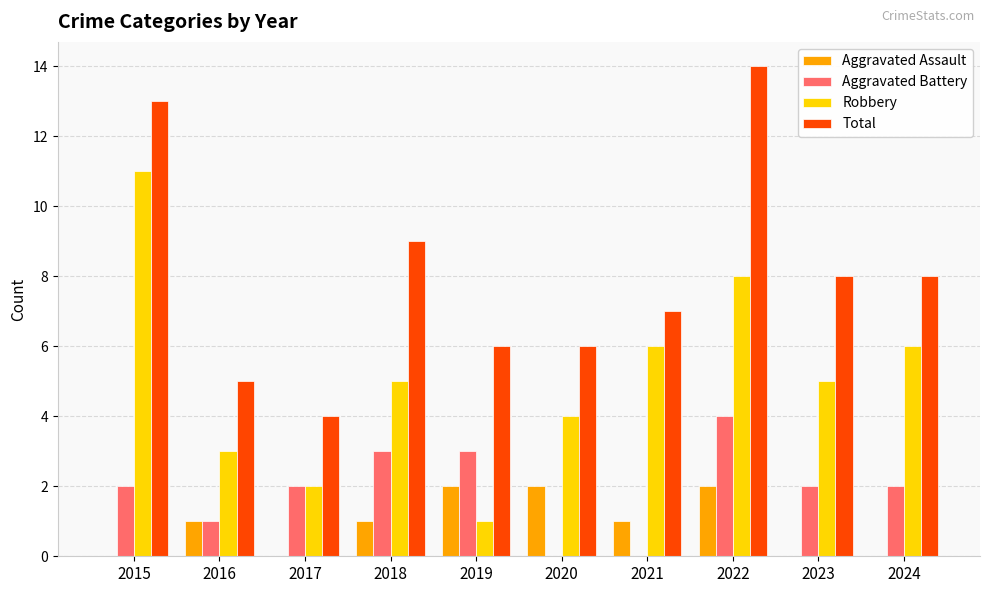

Which series has the largest total across all categories?

Total